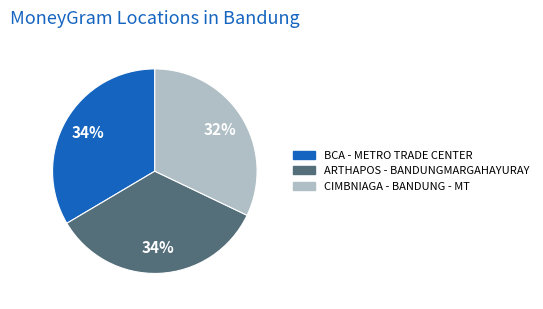

Is there a majority slice in this chart?

No